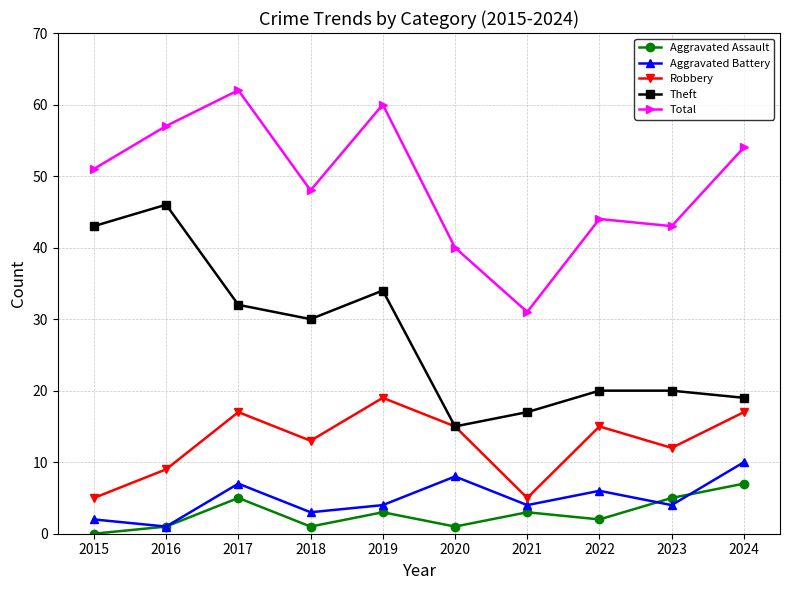

Rank the series at 2022 from highest to lowest value.

Total, Theft, Robbery, Aggravated Battery, Aggravated Assault